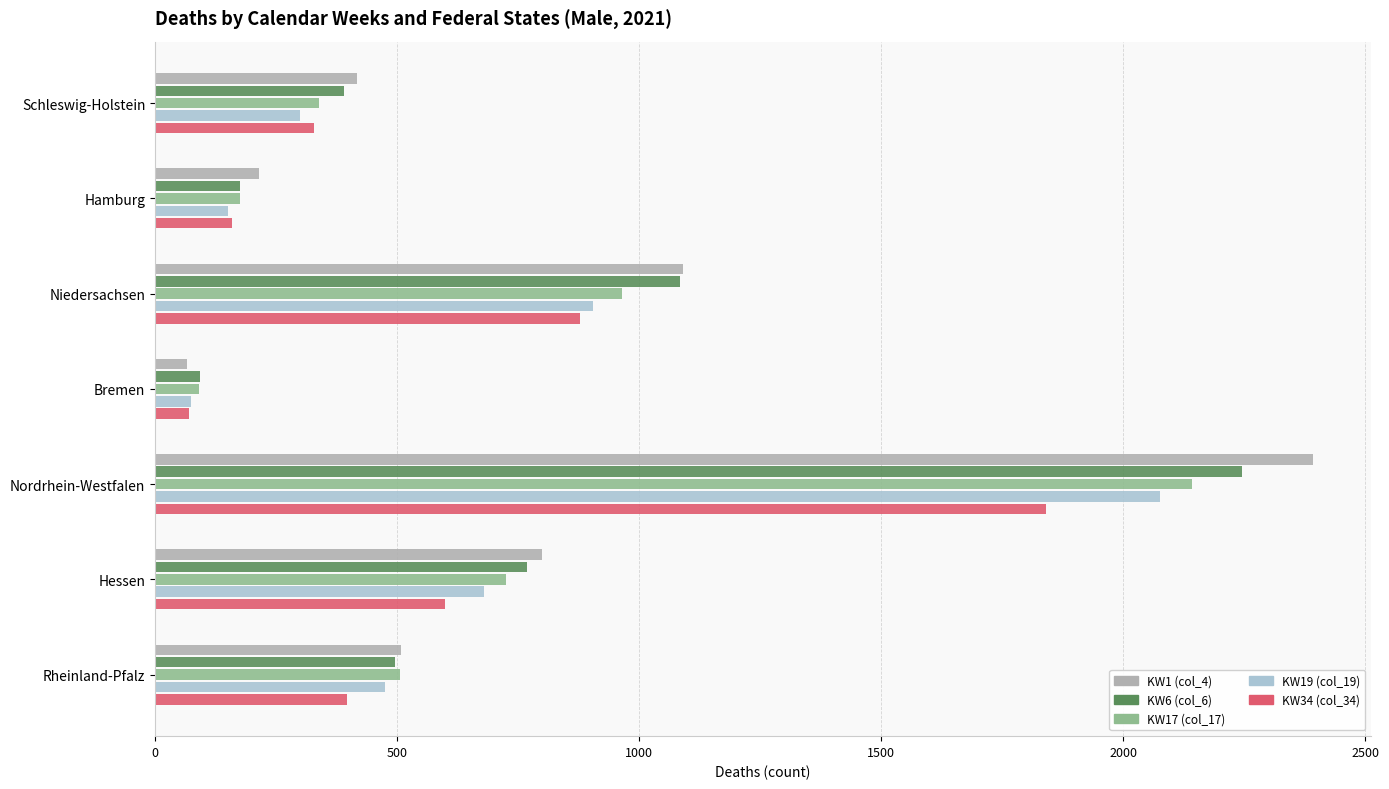

Which series has the largest range (max minus min)?

KW1 (col_4)